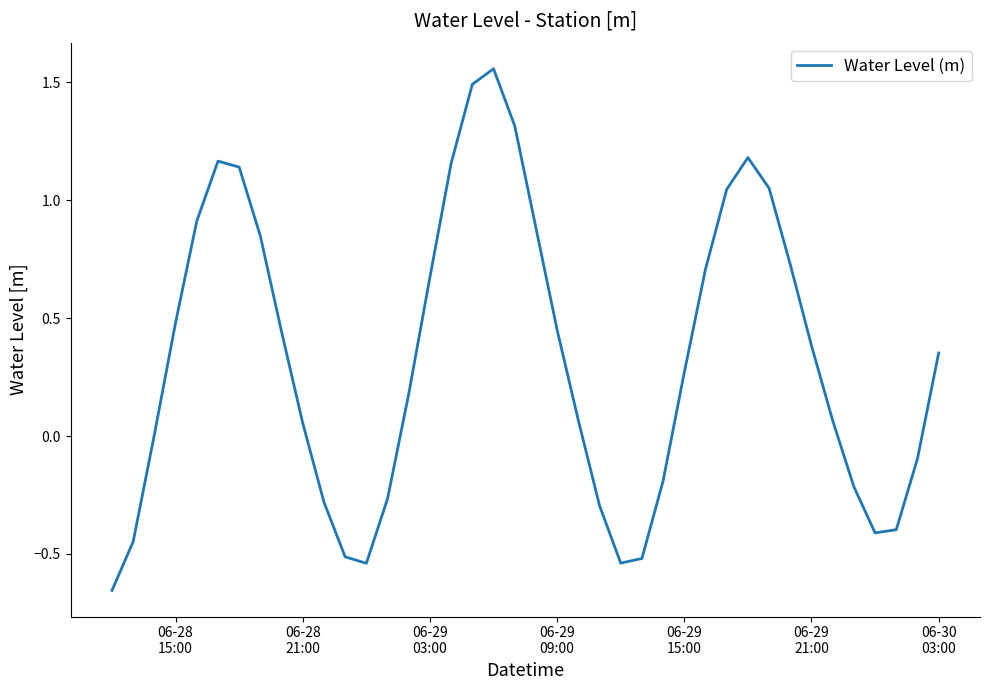

What is the difference between the maximum and minimum values?

2.2